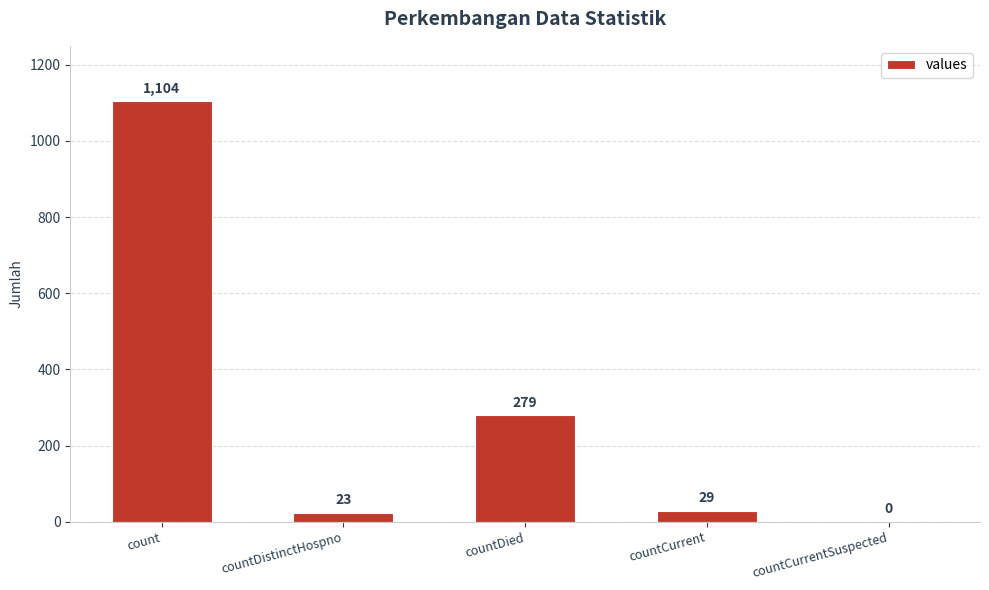

The value at countDistinctHospno is 23. True or false?

True